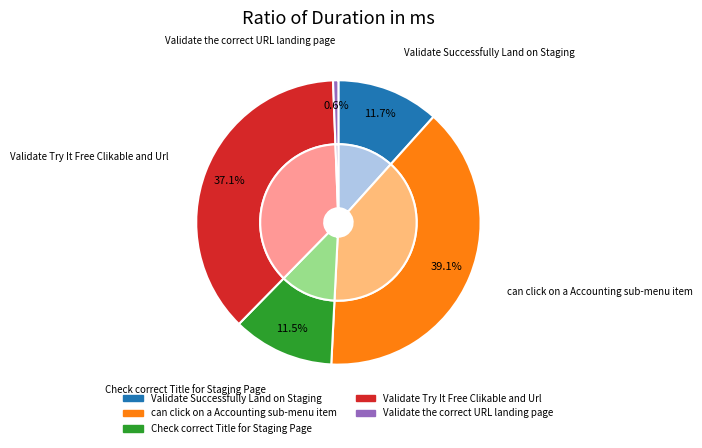

What is the change in value from Validate Successfully Land on Staging to Validate the correct URL landing page?

-8701